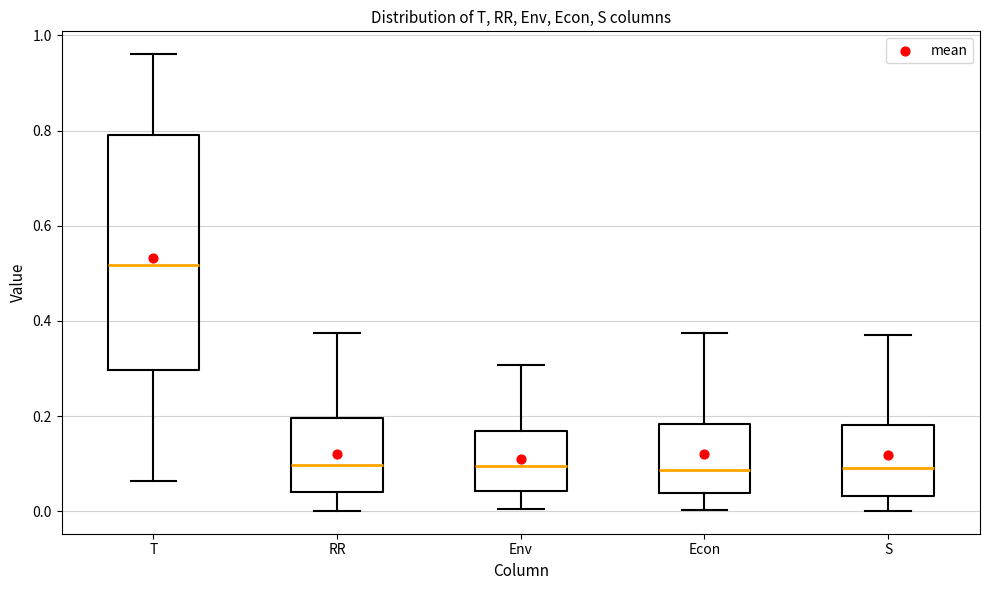

Where does the lower whisker of the box for Env end on the y-axis? The values are not printed on the chart, so give them approximately, as read against the axis.

0.00